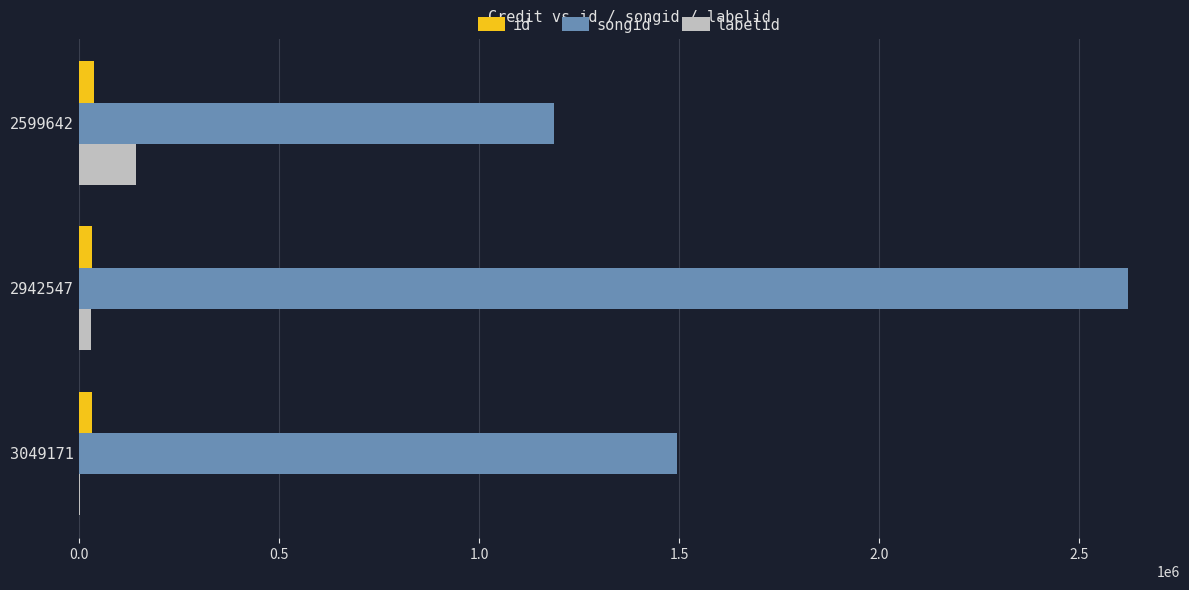

What is the sum of all id values?

103994